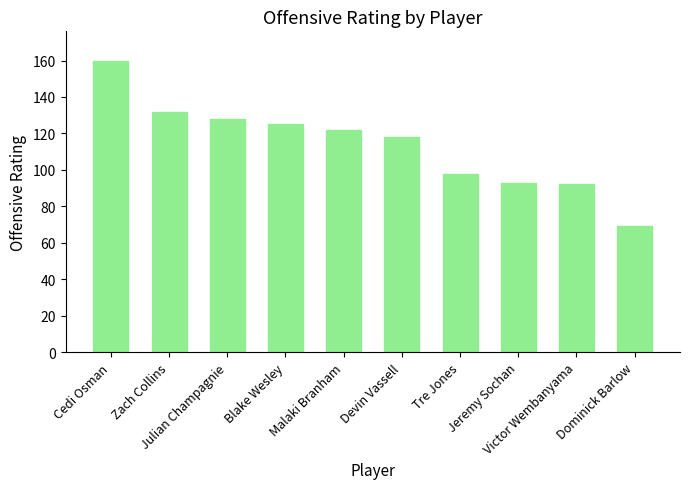

Reading left to right, extract all data points from this chart.

160	132	128	125	122	118	98	93	92	69